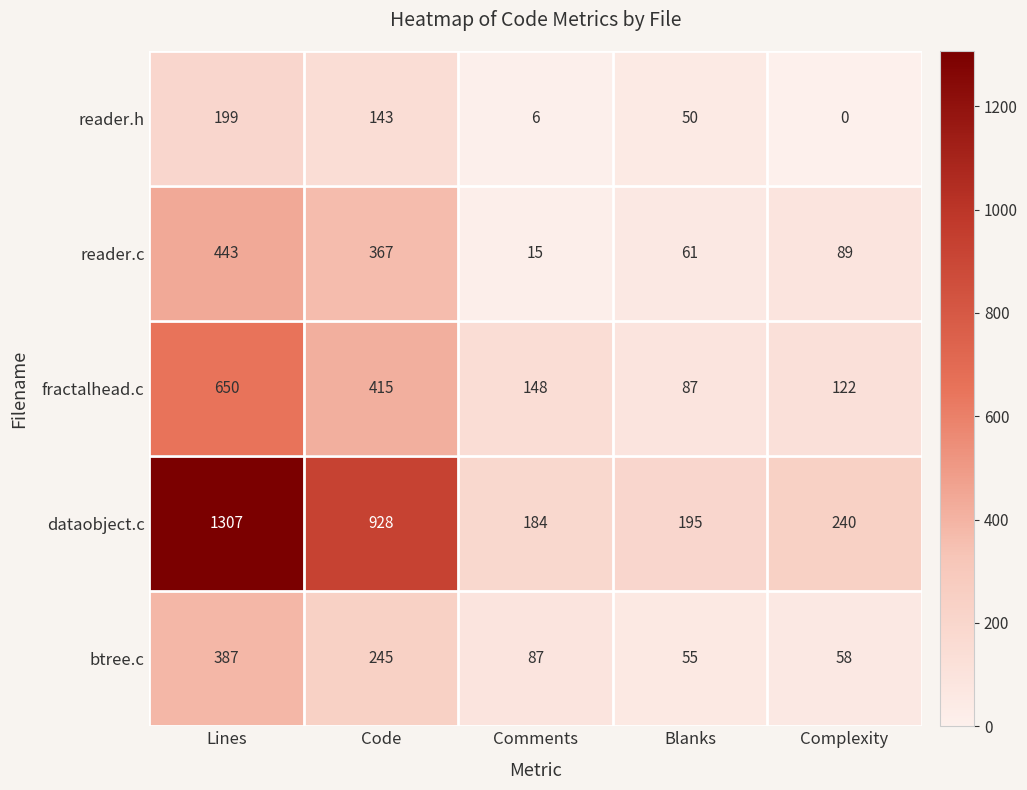

What is the difference between the btree.c values at Complexity and Blanks?

3